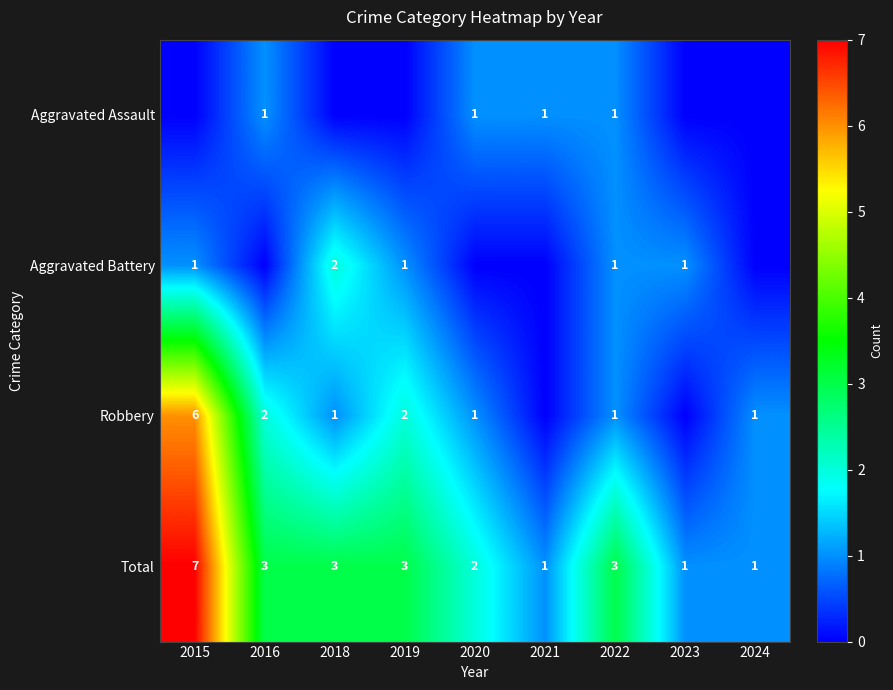

Where does the Total series first go above 3?

2015